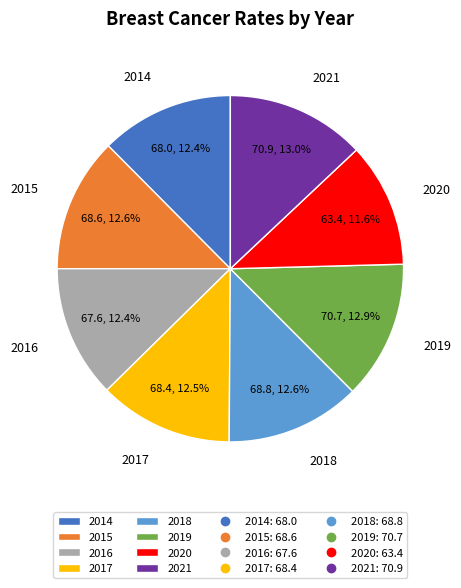

Do 2021 and 2015 together represent more than half of the pie?

No